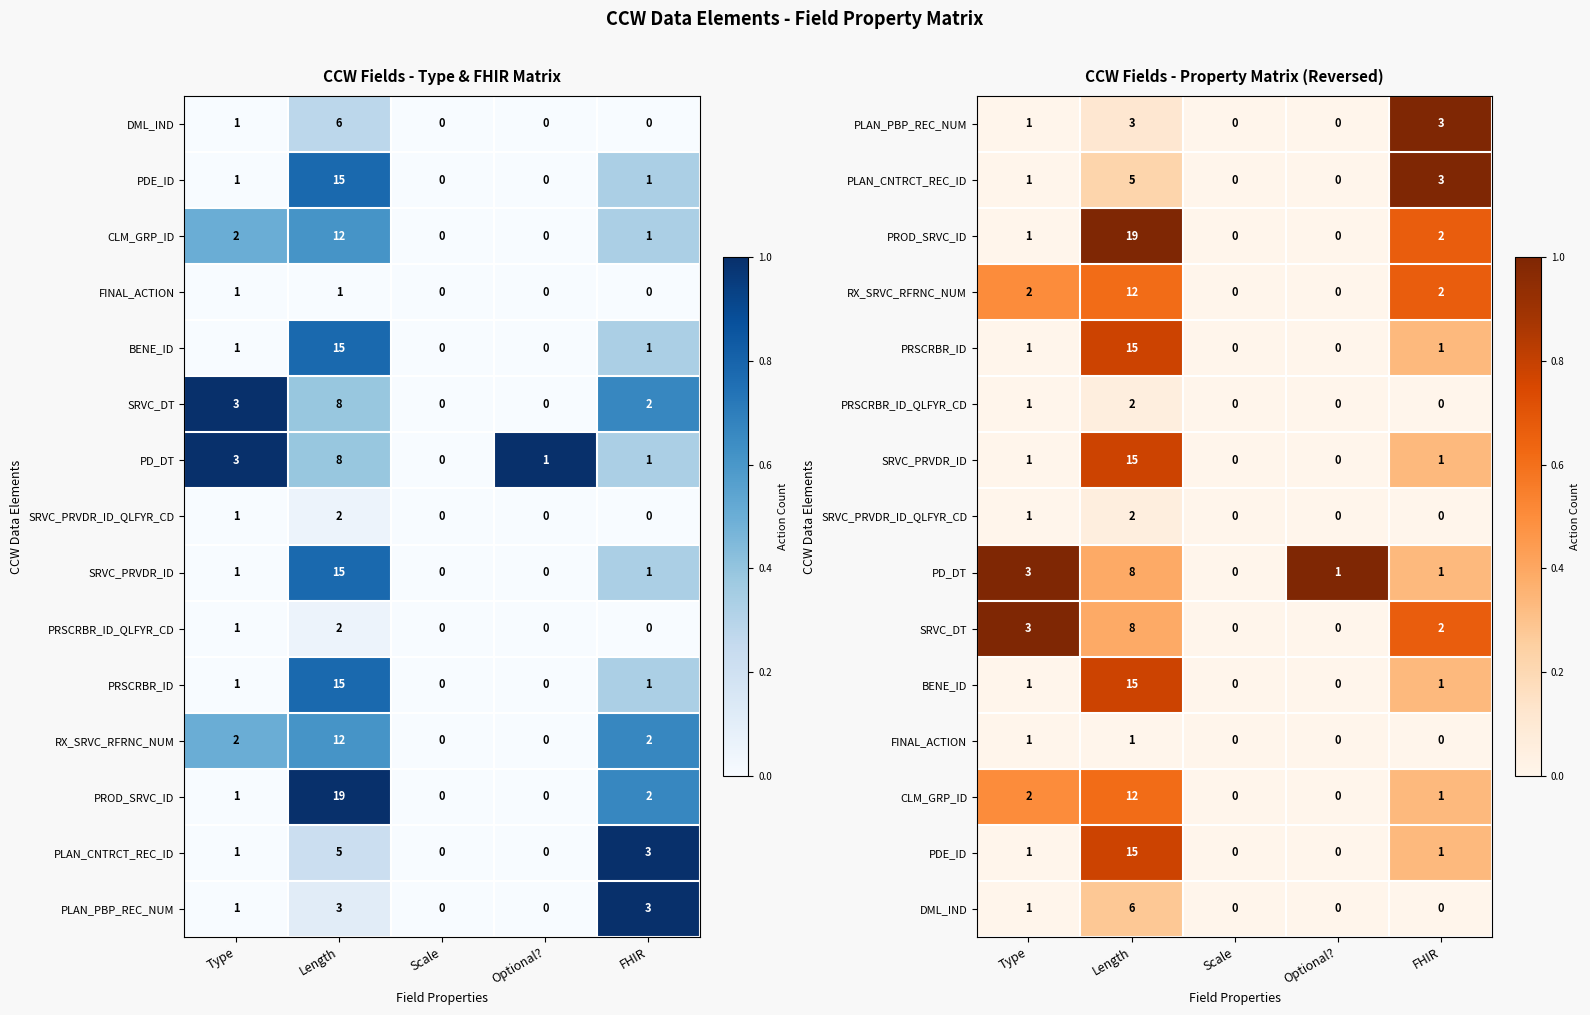

How many values in the PD_DT series exceed 0?

4